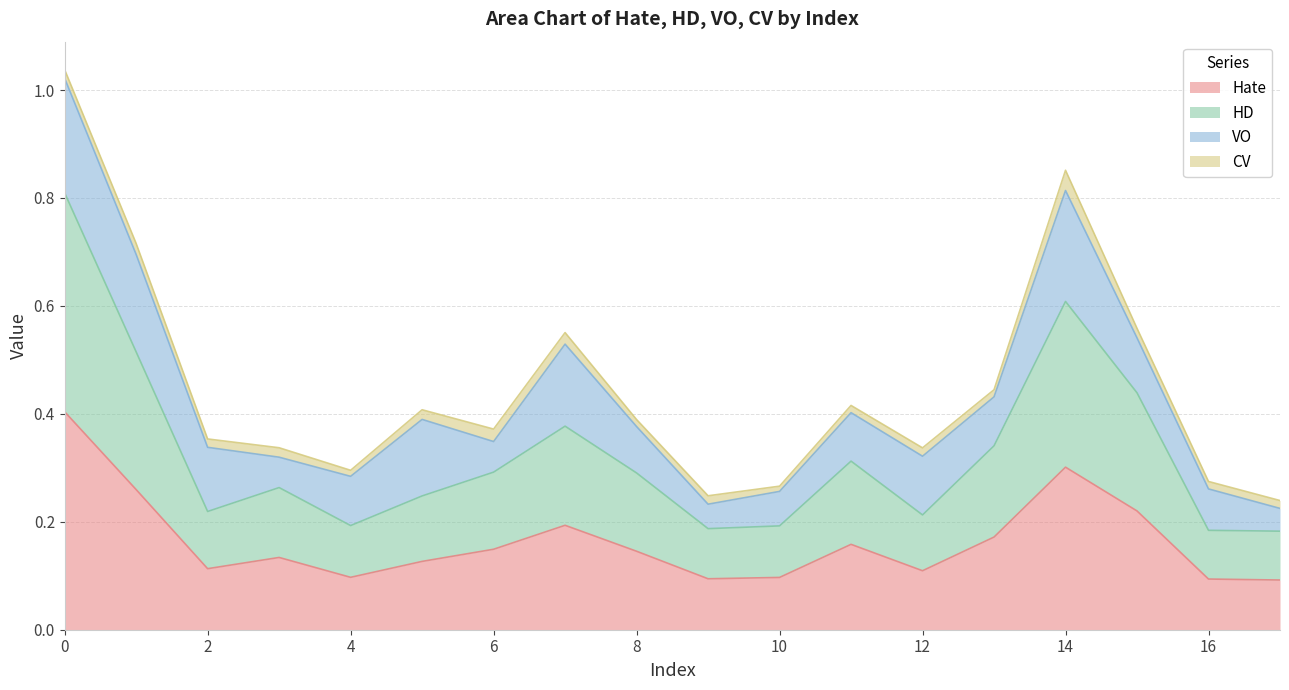

True or false: HD has more than 1 points higher than both neighbors.

True